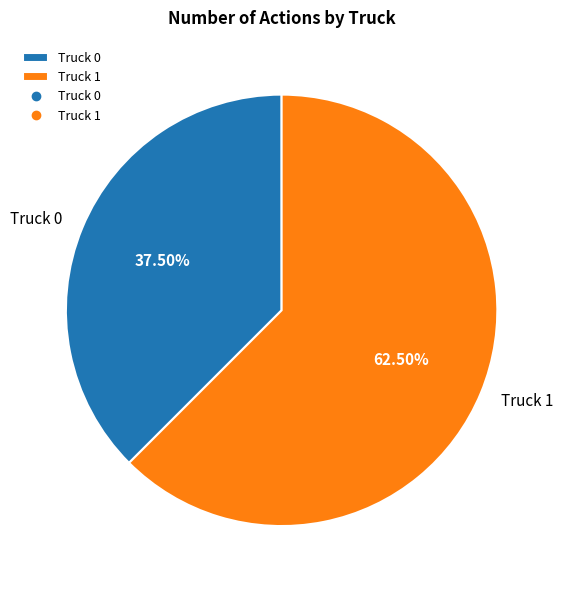

Rank the categories by value from lowest to highest.

Truck 0, Truck 1